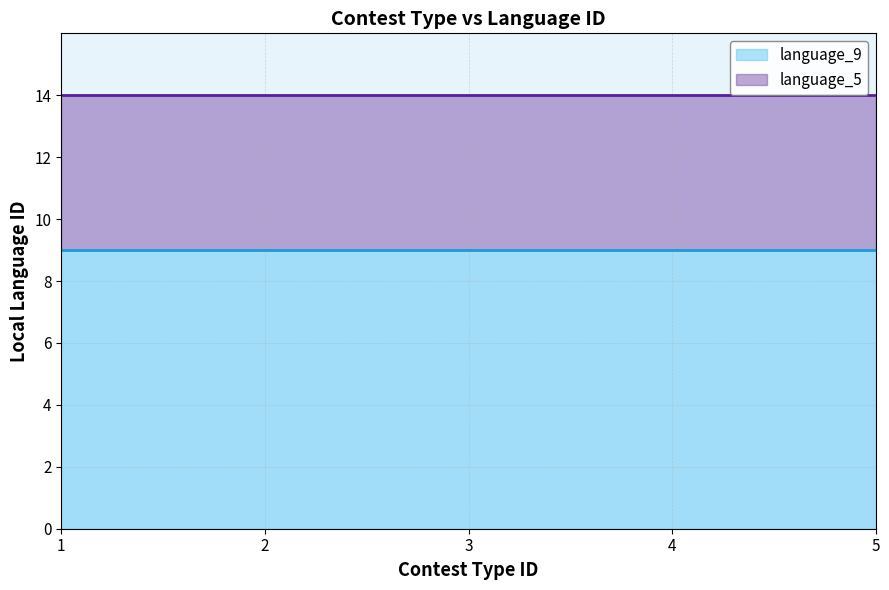

True or false: language_5 has a value of 5 at 2.

True